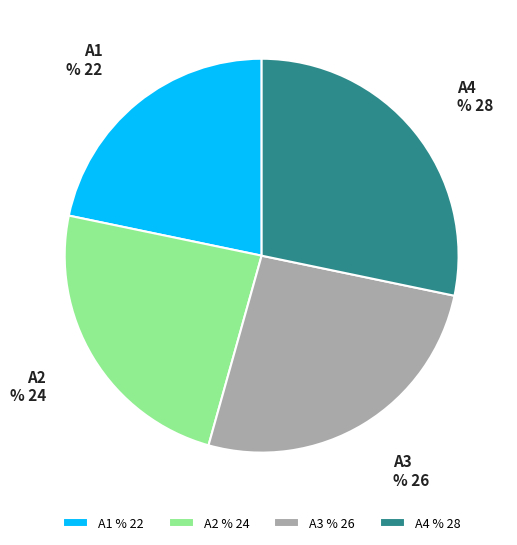

What percentage is the A3 slice, to the nearest percent?

26%